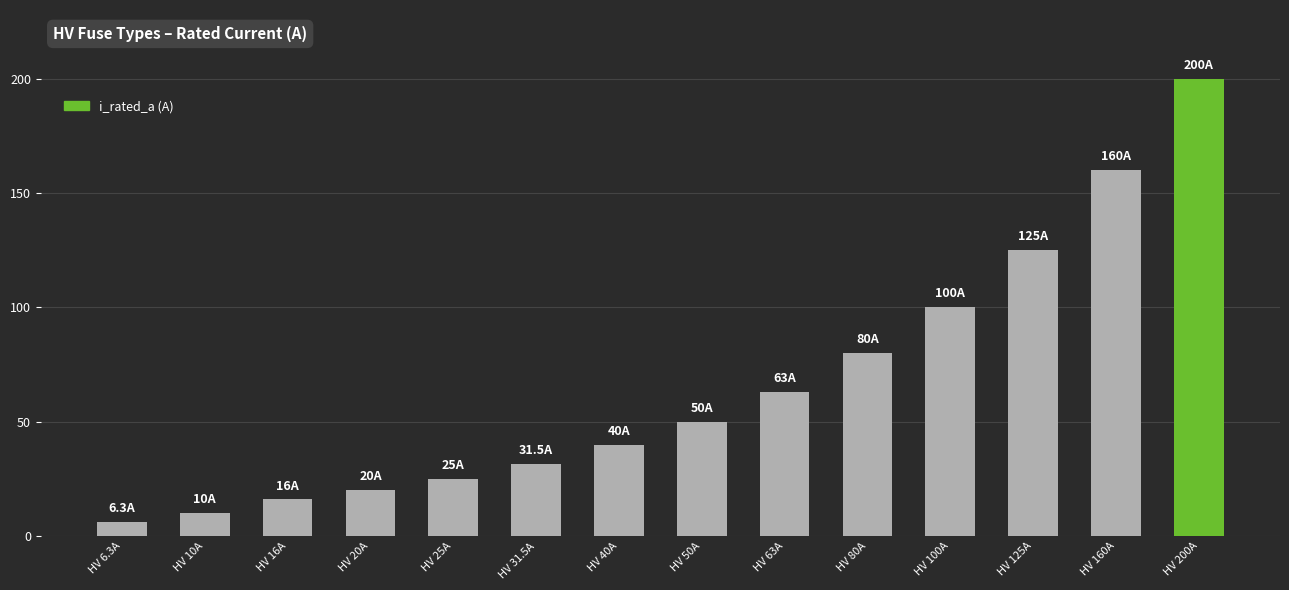

Reading left to right, extract all data points from this chart.

HV 6.3A=6.3	HV 10A=10.0	HV 16A=16.0	HV 20A=20.0	HV 25A=25.0	HV 31.5A=31.5	HV 40A=40.0	HV 50A=50.0	HV 63A=63.0	HV 80A=80.0	HV 100A=100.0	HV 125A=125.0	HV 160A=160.0	HV 200A=200.0